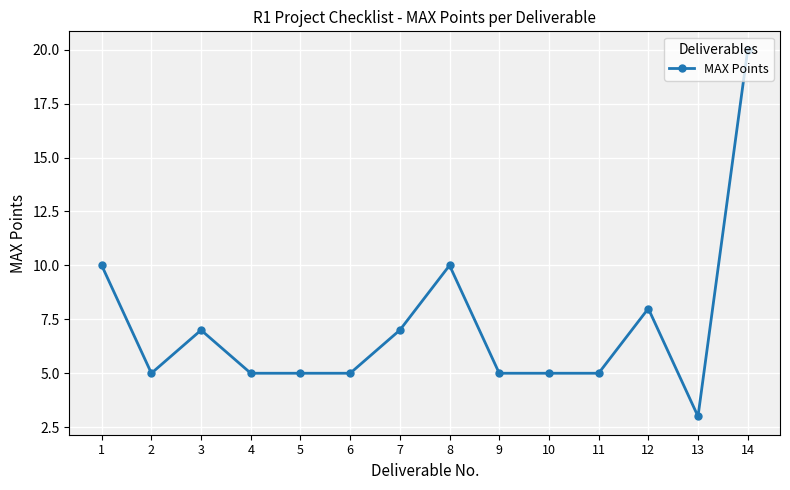

What is the difference between the maximum and minimum values?

17